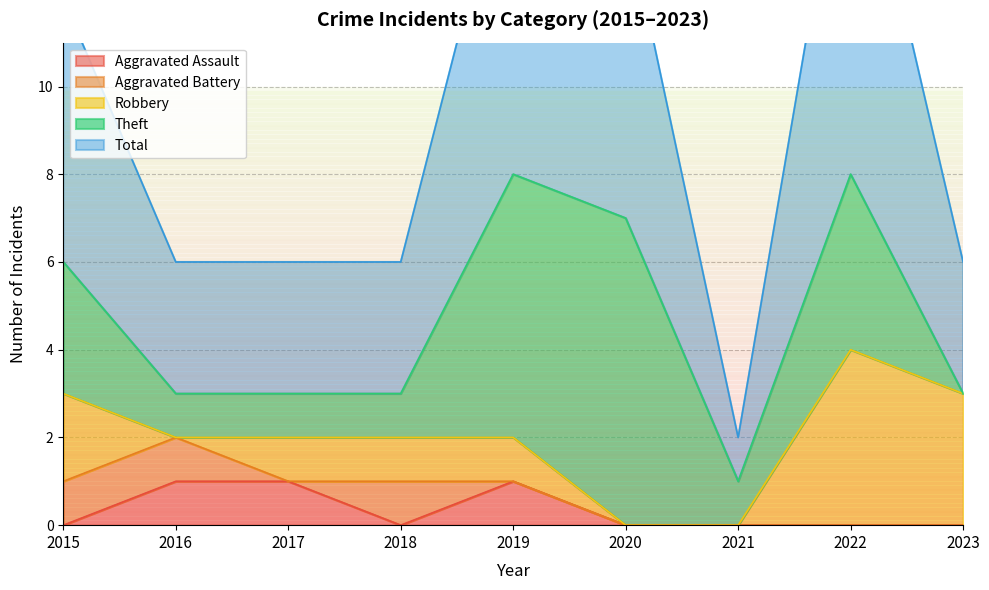

What is the difference between the second highest and minimum values in the Robbery series?

3